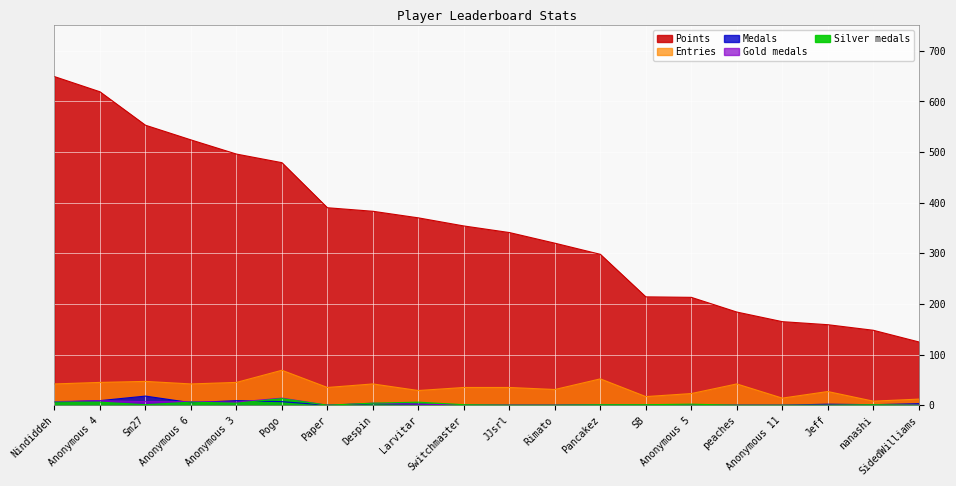

How many data points in Points are above 354?

9